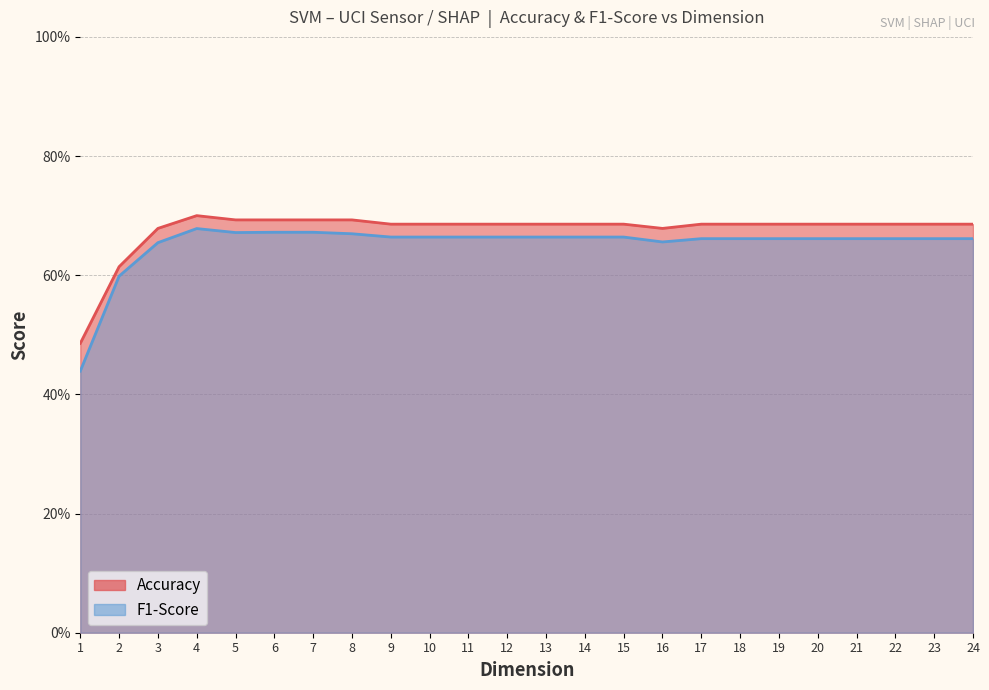

In Accuracy, how many points are higher than both neighbors (excluding endpoints)?

1